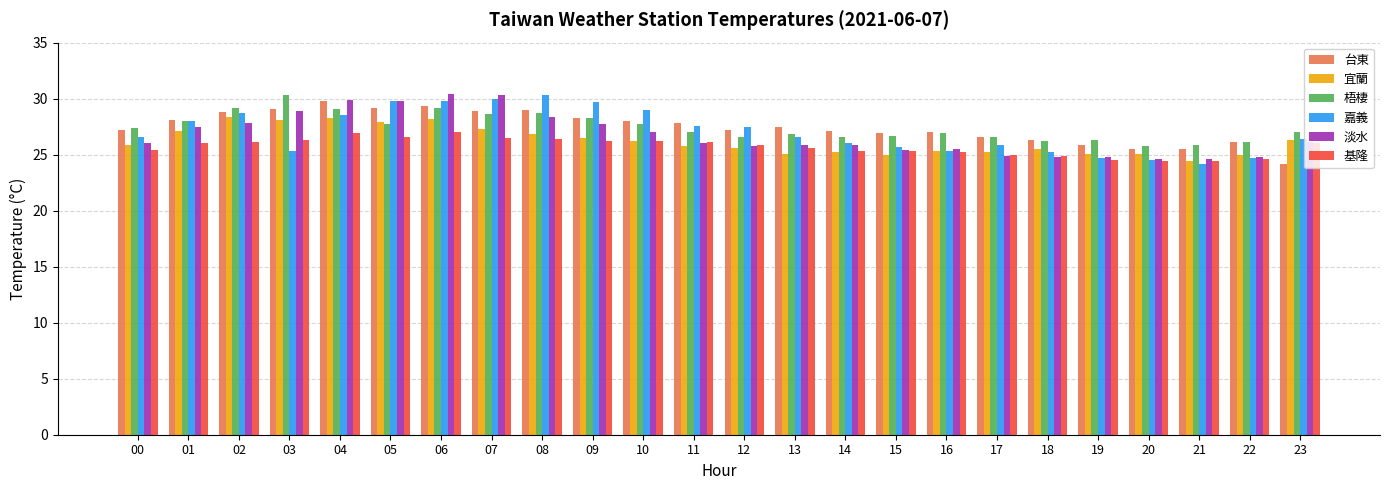

Is it true that 淡水 equals 35.9 at 17?

False